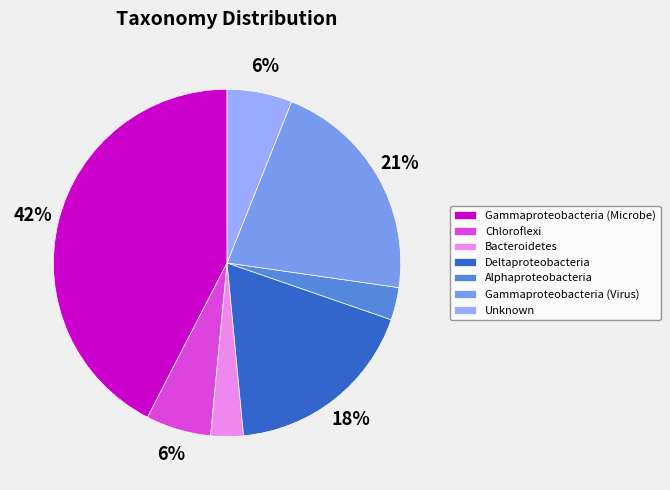

Which slice is the largest?

Gammaproteobacteria (Microbe)